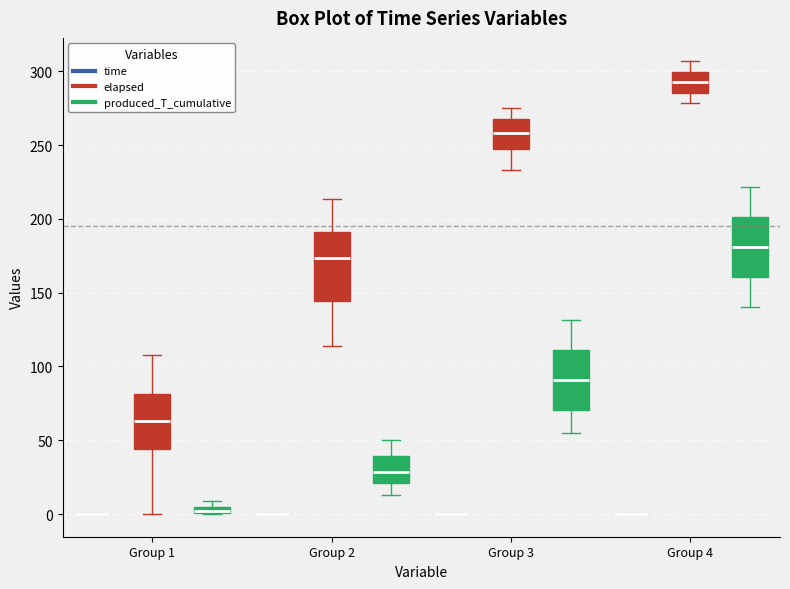

Comparing the boxes themselves (not the whiskers), which one is the tallest?

Group 2 (elapsed)